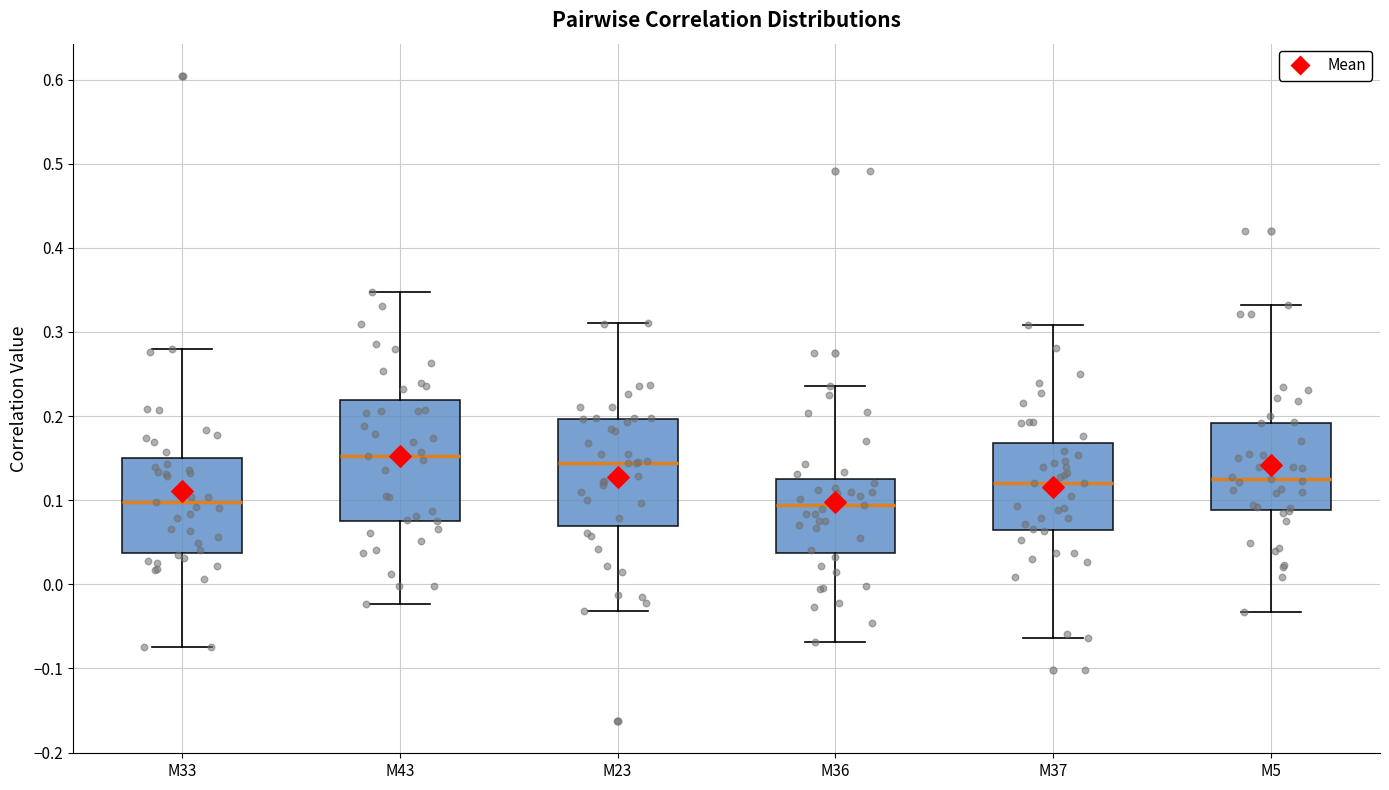

Reading left to right, read every box against the y-axis: the position of its median line, the range the box covers, and the ends of its whiskers. The values are not printed on the chart, so give them approximately, as read against the axis.

M33: median 0.10, box 0.04 to 0.15, whiskers -0.07 to 0.28
M43: median 0.15, box 0.08 to 0.22, whiskers -0.02 to 0.35
M23: median 0.14, box 0.07 to 0.20, whiskers -0.03 to 0.31
M36: median 0.09, box 0.04 to 0.13, whiskers -0.07 to 0.24
M37: median 0.12, box 0.06 to 0.17, whiskers -0.06 to 0.31
M5: median 0.13, box 0.09 to 0.19, whiskers -0.03 to 0.33